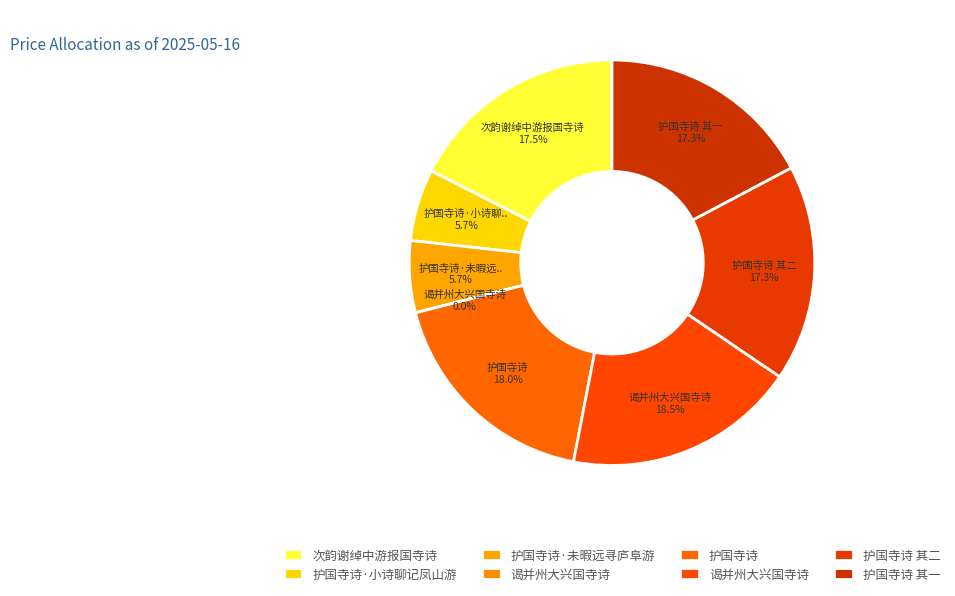

Does any single category account for the majority?

No